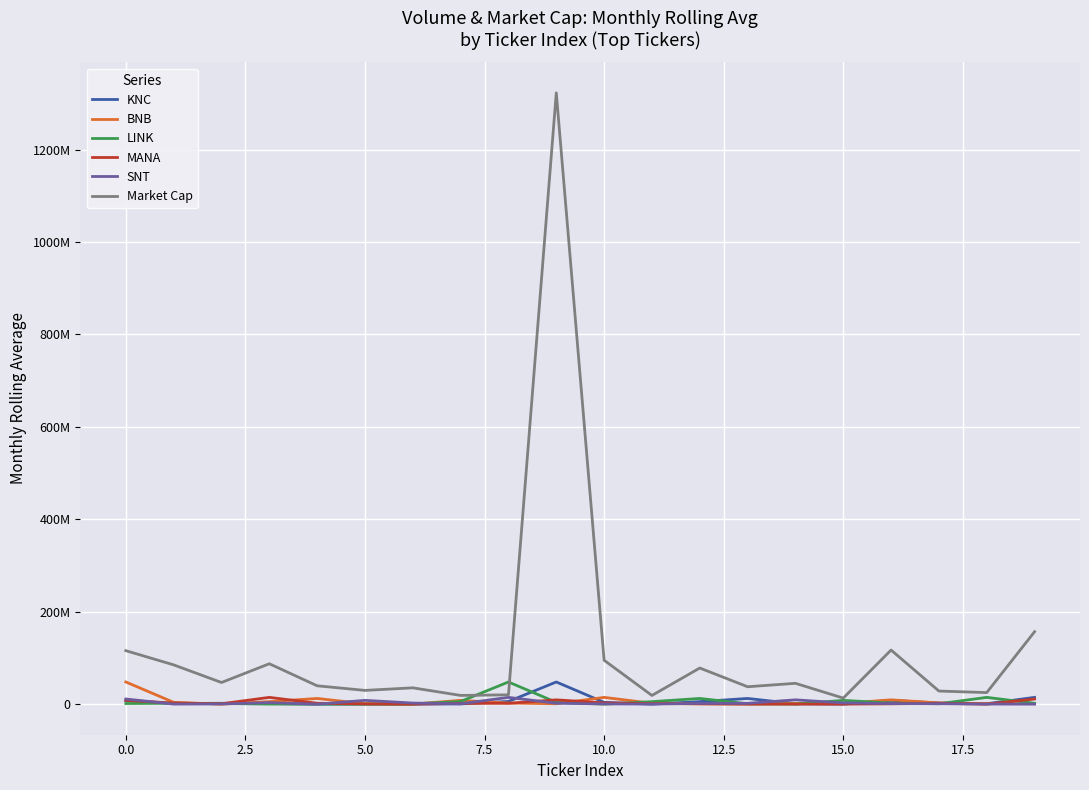

What is the difference between the second highest and second lowest values in the MANA series?

11102794